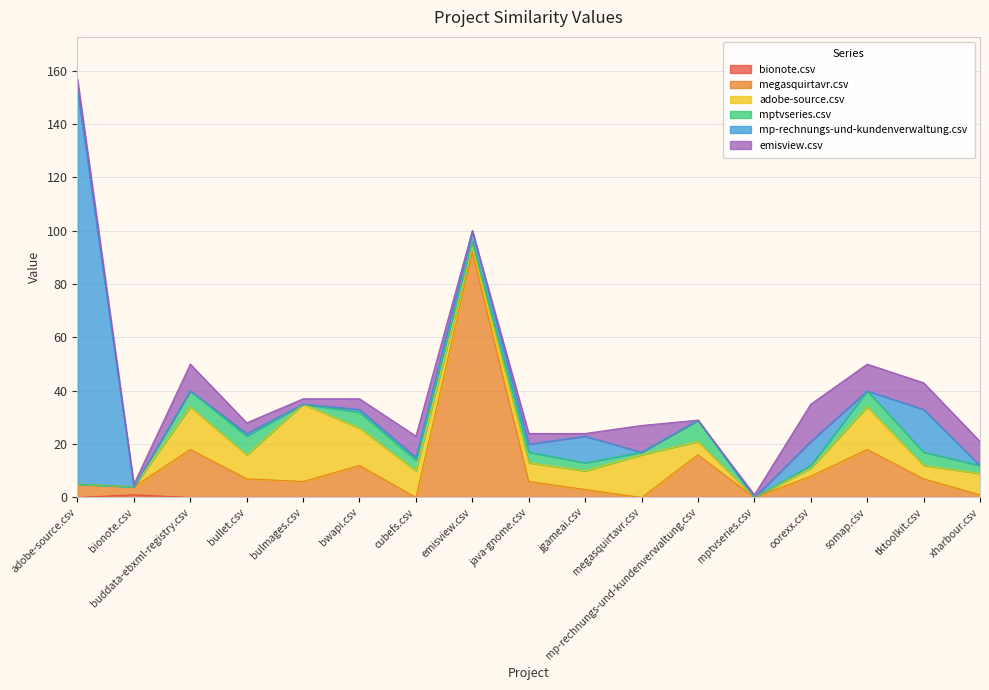

How many lines are shown in the chart?

6